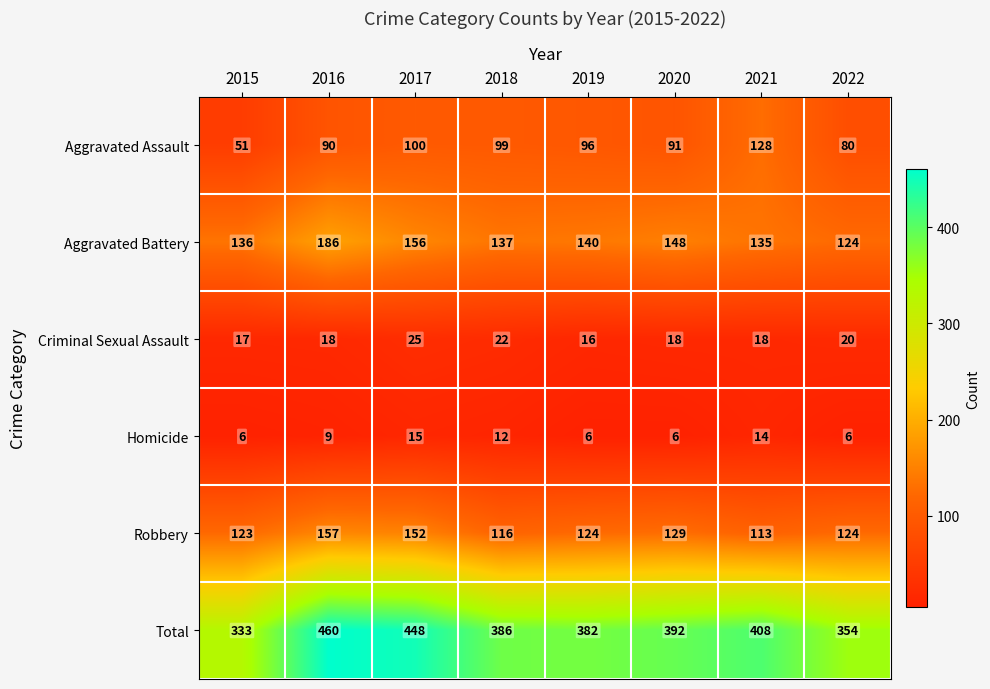

What is the sum of all Aggravated Battery values?

1162